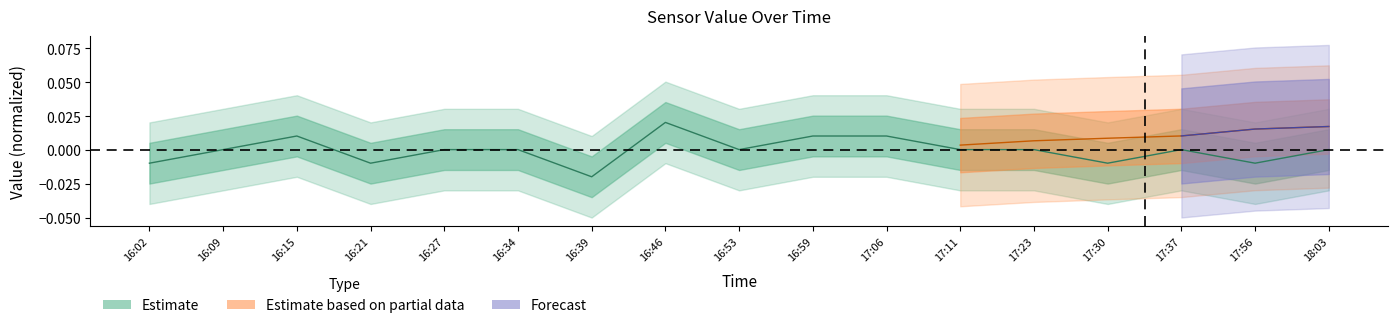

The chart shows a value of 0.0 at 17:37. True or false?

False